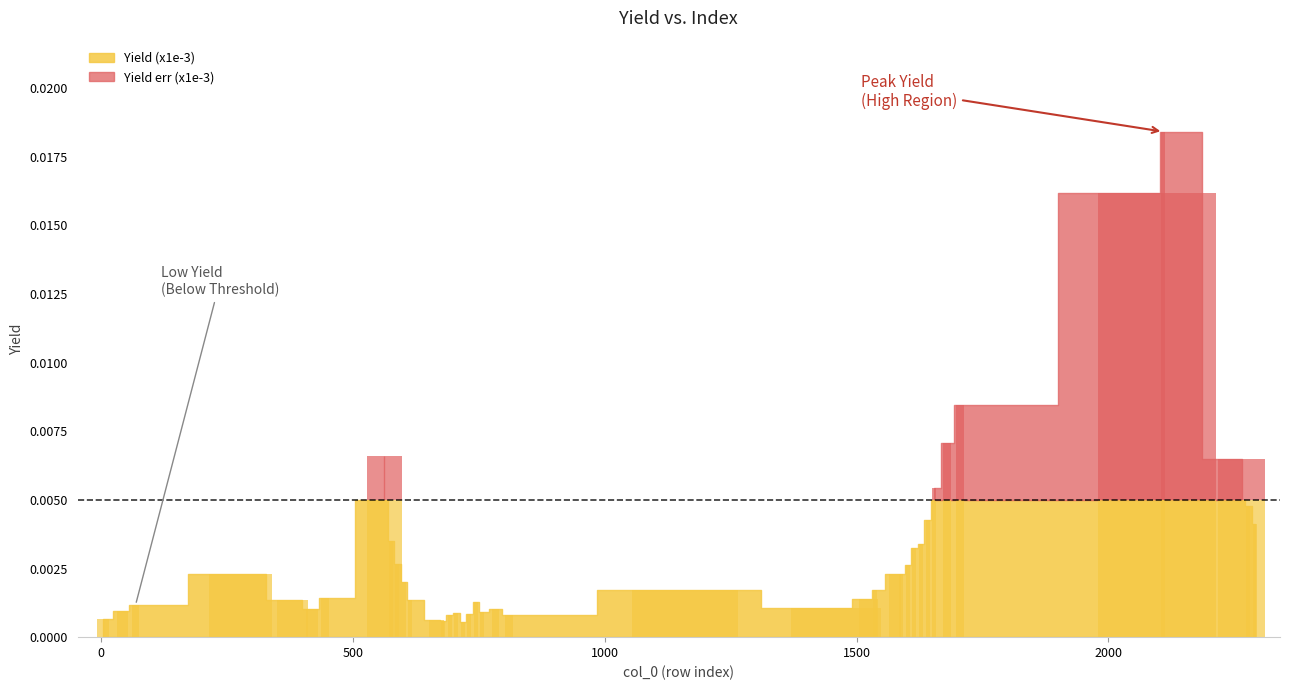

Rank the series by their average value, from lowest to highest.

Yield err (x1e-3), Yield (x1e-3)